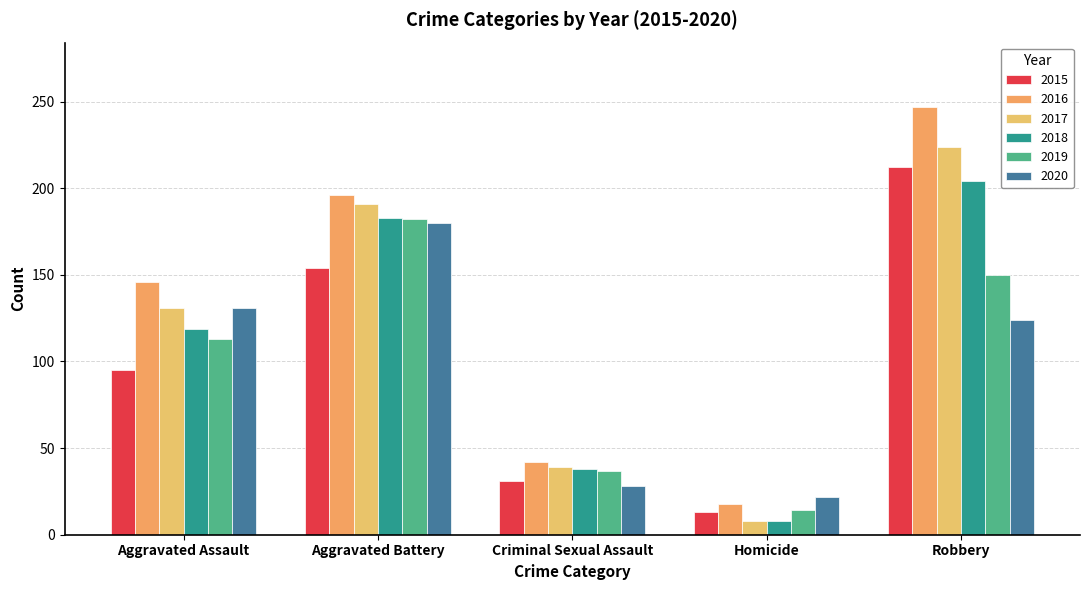

Reading right to left, list all the values displayed in this chart.

2015: Robbery=212	Homicide=13	Criminal Sexual Assault=31	Aggravated Battery=154	Aggravated Assault=95
2016: Robbery=247	Homicide=18	Criminal Sexual Assault=42	Aggravated Battery=196	Aggravated Assault=146
2017: Robbery=224	Homicide=8	Criminal Sexual Assault=39	Aggravated Battery=191	Aggravated Assault=131
2018: Robbery=204	Homicide=8	Criminal Sexual Assault=38	Aggravated Battery=183	Aggravated Assault=119
2019: Robbery=150	Homicide=14	Criminal Sexual Assault=37	Aggravated Battery=182	Aggravated Assault=113
2020: Robbery=124	Homicide=22	Criminal Sexual Assault=28	Aggravated Battery=180	Aggravated Assault=131